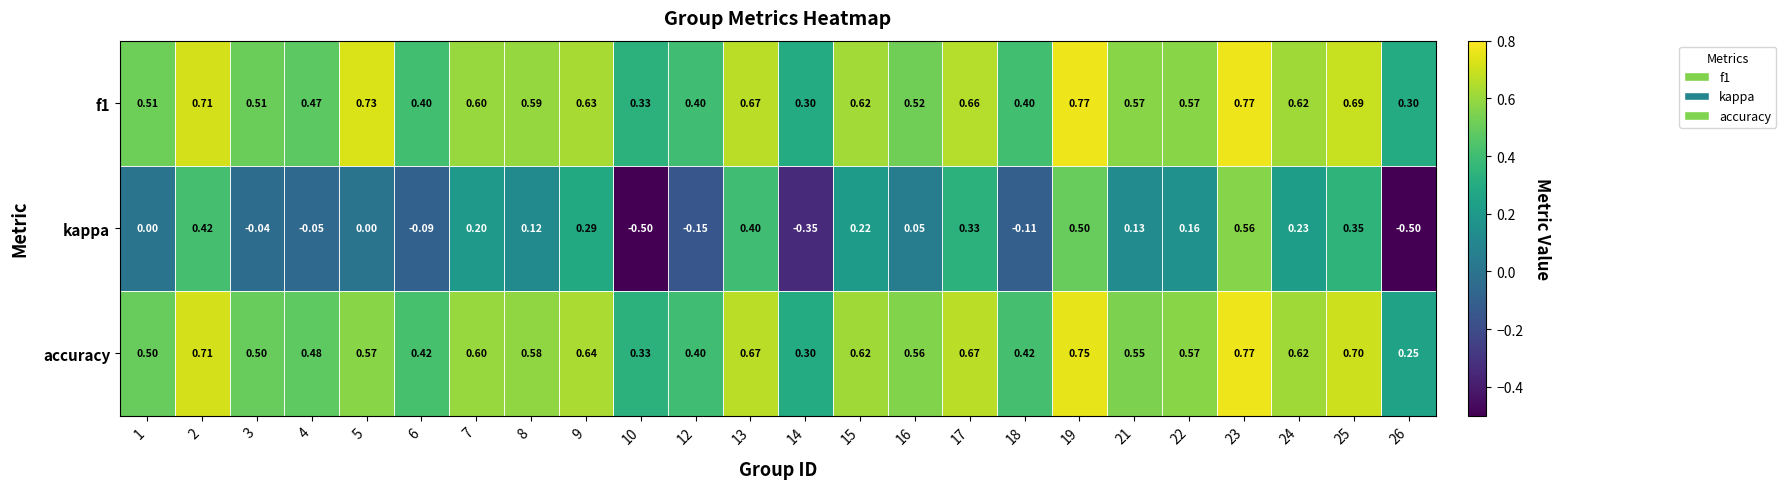

Which series changed the most between 5 and 10?

kappa